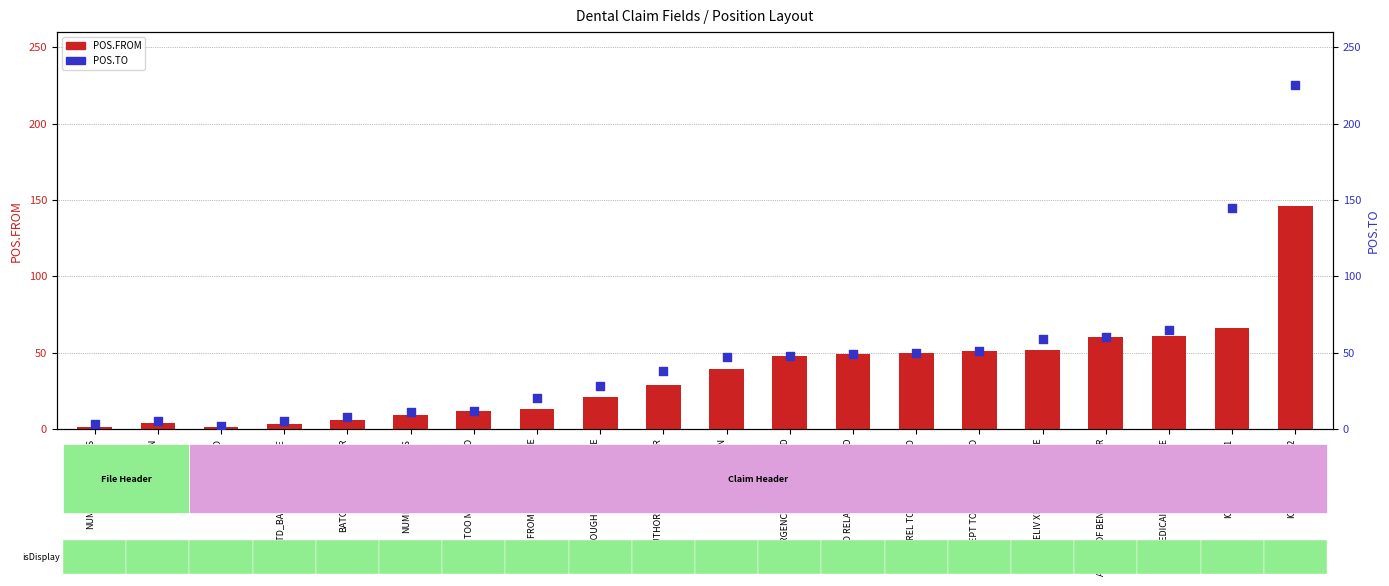

Which series has the largest total across all categories?

POS.TO